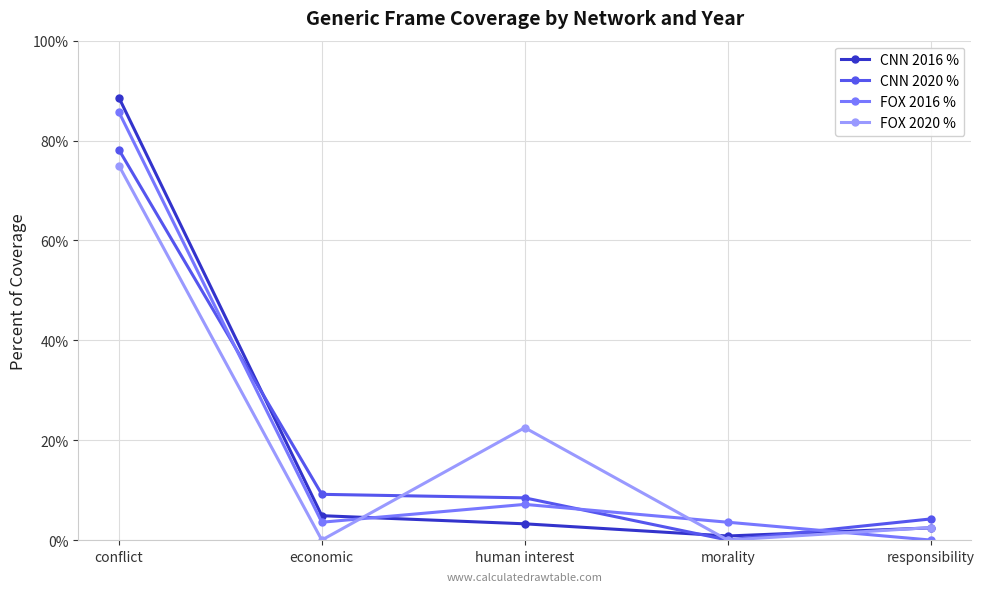

Reading right to left, list all the values displayed in this chart.

CNN 2016 %: 2.4	0.8	3.3	4.9	88.6
CNN 2020 %: 4.2	0.0	8.5	9.2	78.2
FOX 2016 %: 0.0	3.6	7.1	3.6	85.7
FOX 2020 %: 2.5	0.0	22.5	0.0	75.0